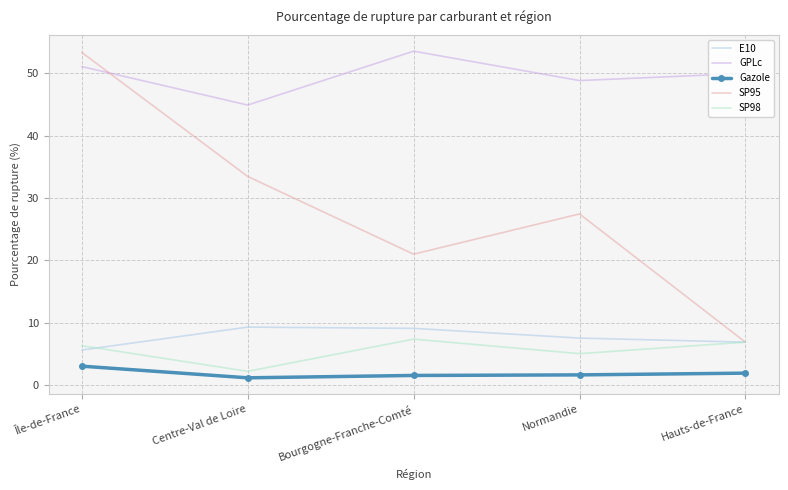

What is the lowest value of the SP98 series?

2.2